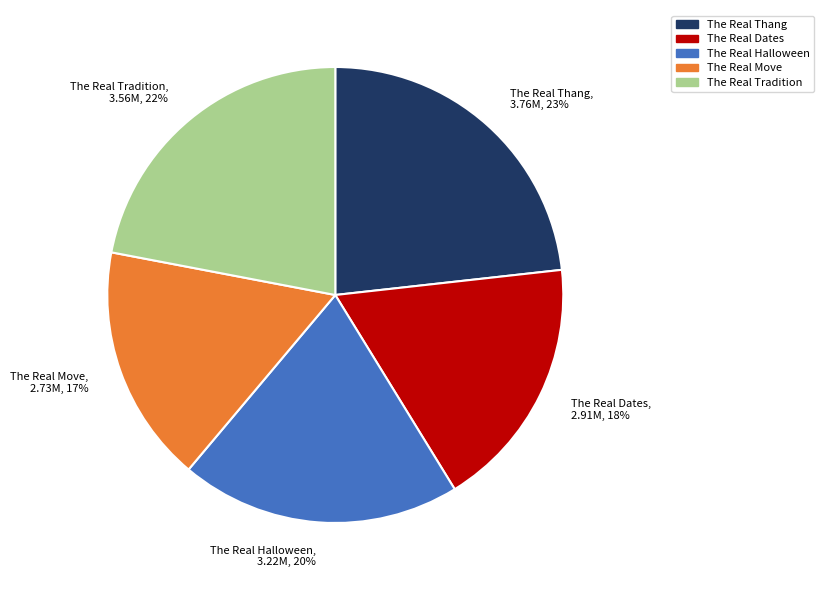

Rank the categories by value from highest to lowest.

The Real Thang, The Real Tradition, The Real Halloween, The Real Dates, The Real Move